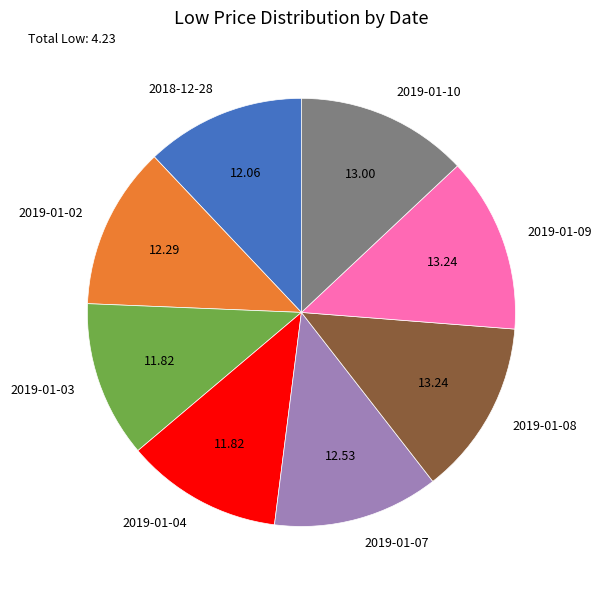

Is there a majority slice in this chart?

No